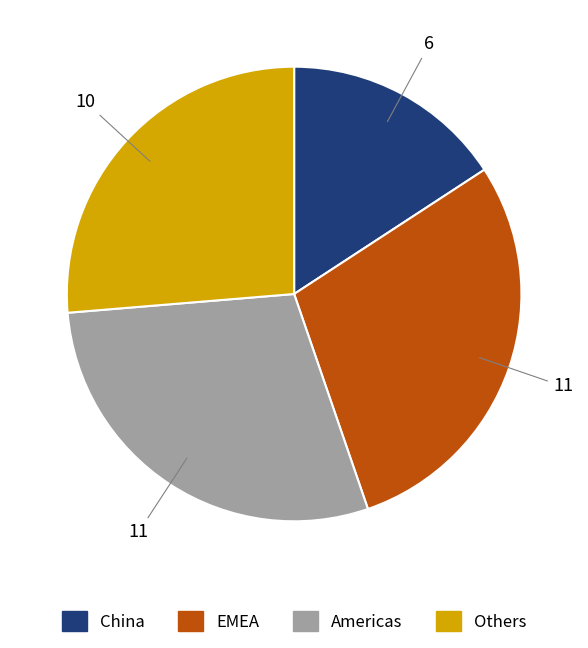

Which category has the smallest portion of the pie?

China